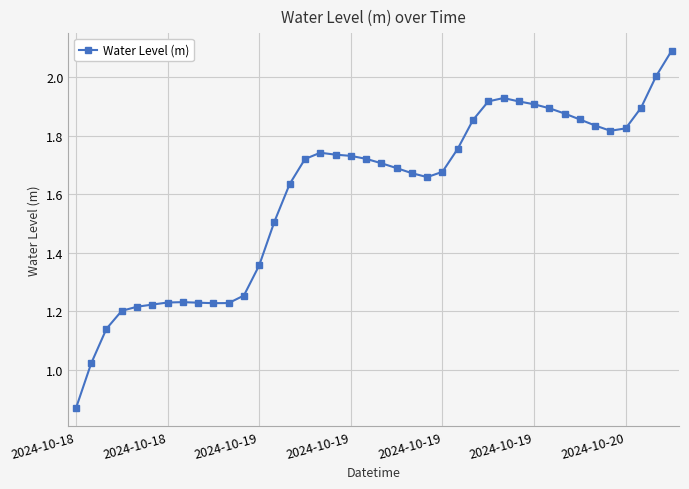

True or false: there are more than 0 points higher than both neighbors.

True